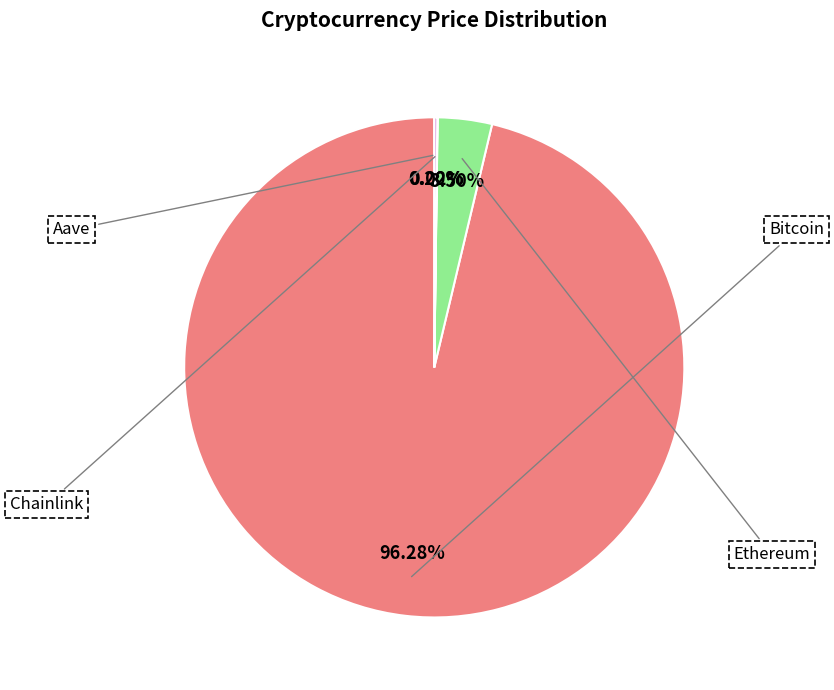

The Chainlink slice represents 0% of the pie. True or false?

True